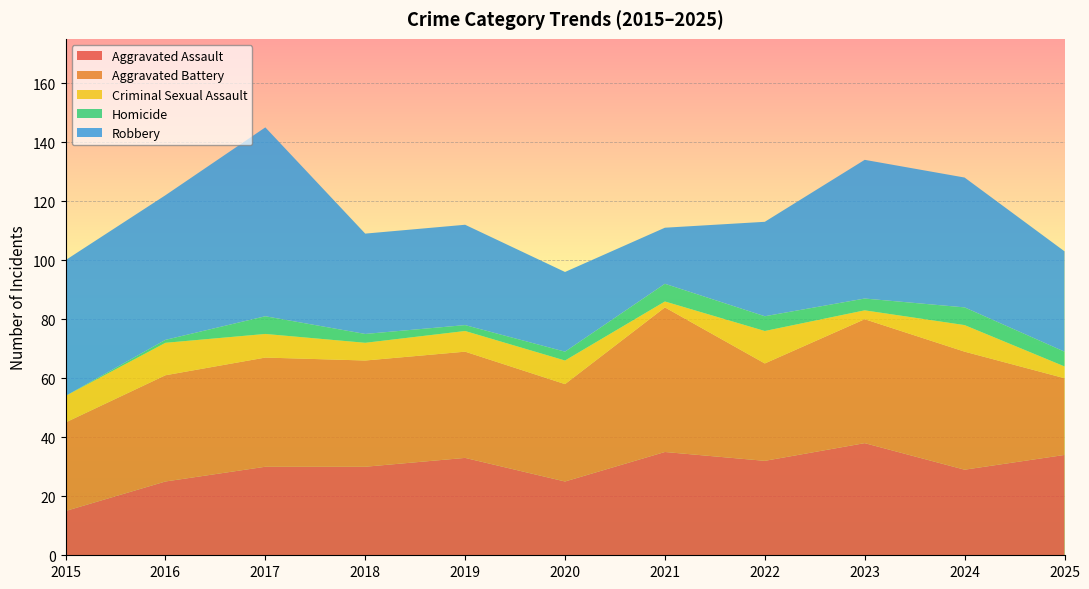

Reading right to left, what are all the values shown in this chart?

Aggravated Assault: 2025=34	2024=29	2023=38	2022=32	2021=35	2020=25	2019=33	2018=30	2017=30	2016=25	2015=15
Aggravated Battery: 2025=26	2024=40	2023=42	2022=33	2021=49	2020=33	2019=36	2018=36	2017=37	2016=36	2015=30
Criminal Sexual Assault: 2025=4	2024=9	2023=3	2022=11	2021=2	2020=8	2019=7	2018=6	2017=8	2016=11	2015=9
Homicide: 2025=5	2024=6	2023=4	2022=5	2021=6	2020=3	2019=2	2018=3	2017=6	2016=1	2015=0
Robbery: 2025=34	2024=44	2023=47	2022=32	2021=19	2020=27	2019=34	2018=34	2017=64	2016=49	2015=46